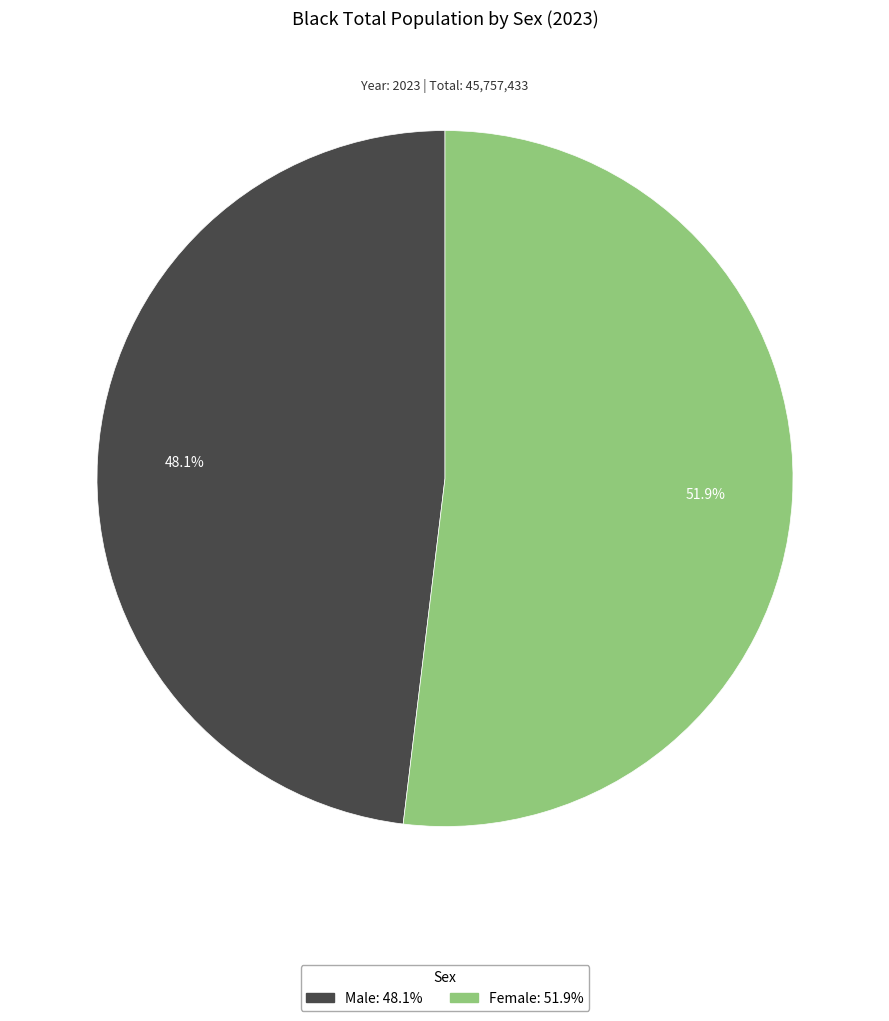

How many slices are in this pie chart?

2